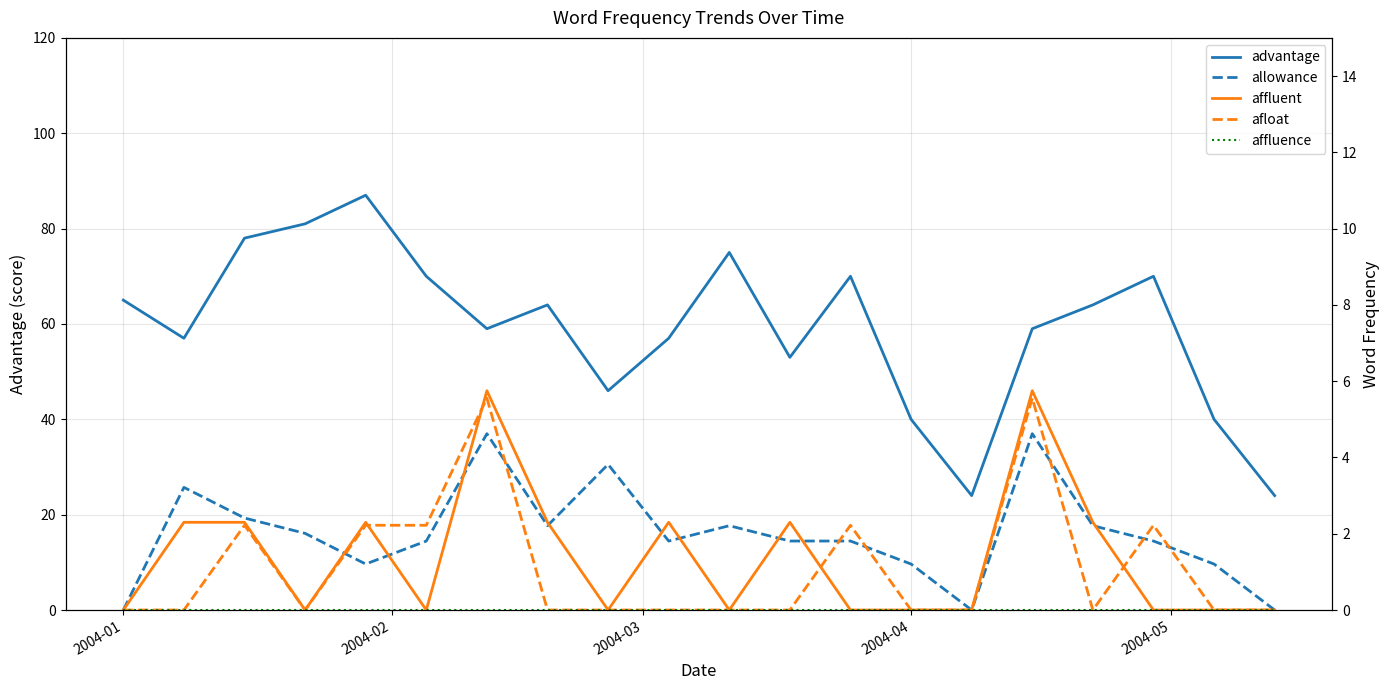

True or false: afloat and affluence intersect in this chart.

False